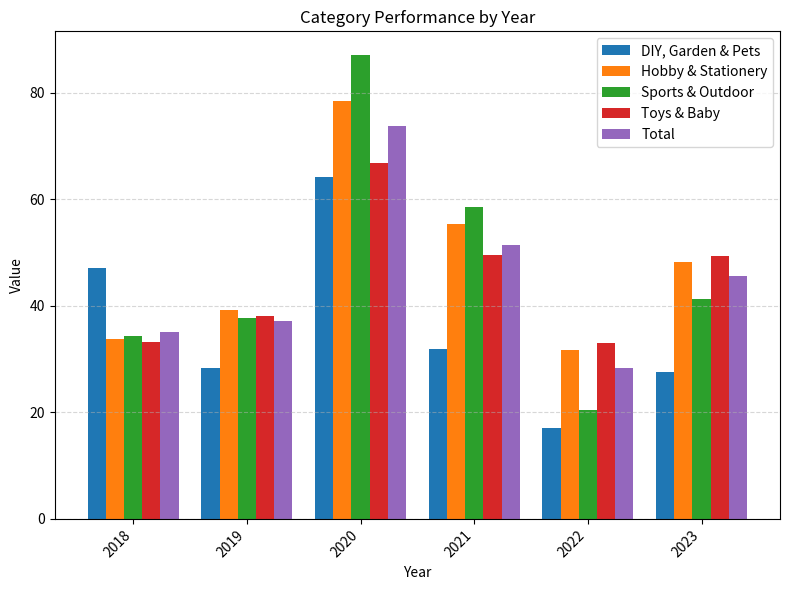

What are all the series names shown in the legend?

DIY, Garden & Pets, Hobby & Stationery, Sports & Outdoor, Toys & Baby, Total